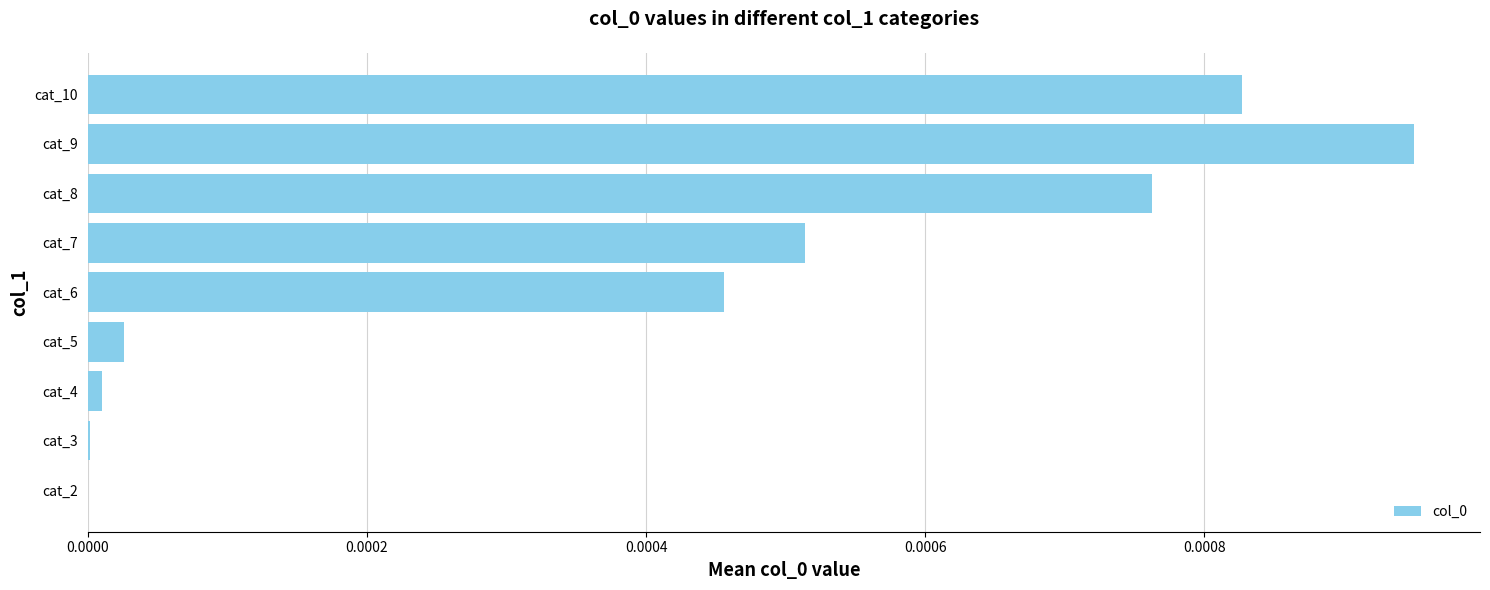

Is it true that the value at cat_10 is 0.0?

True